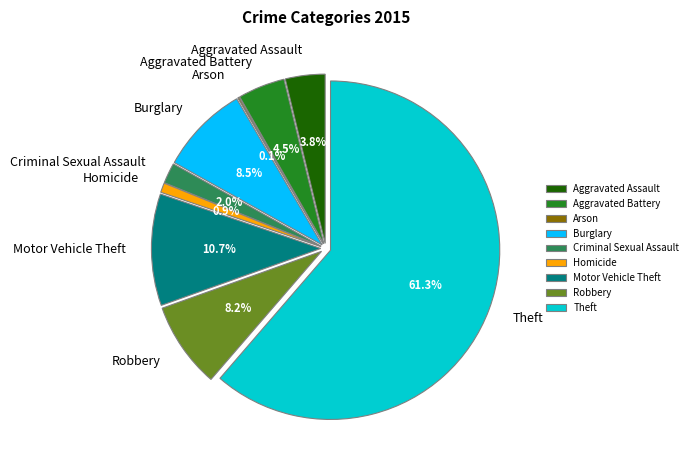

Which slice is the smallest?

Arson